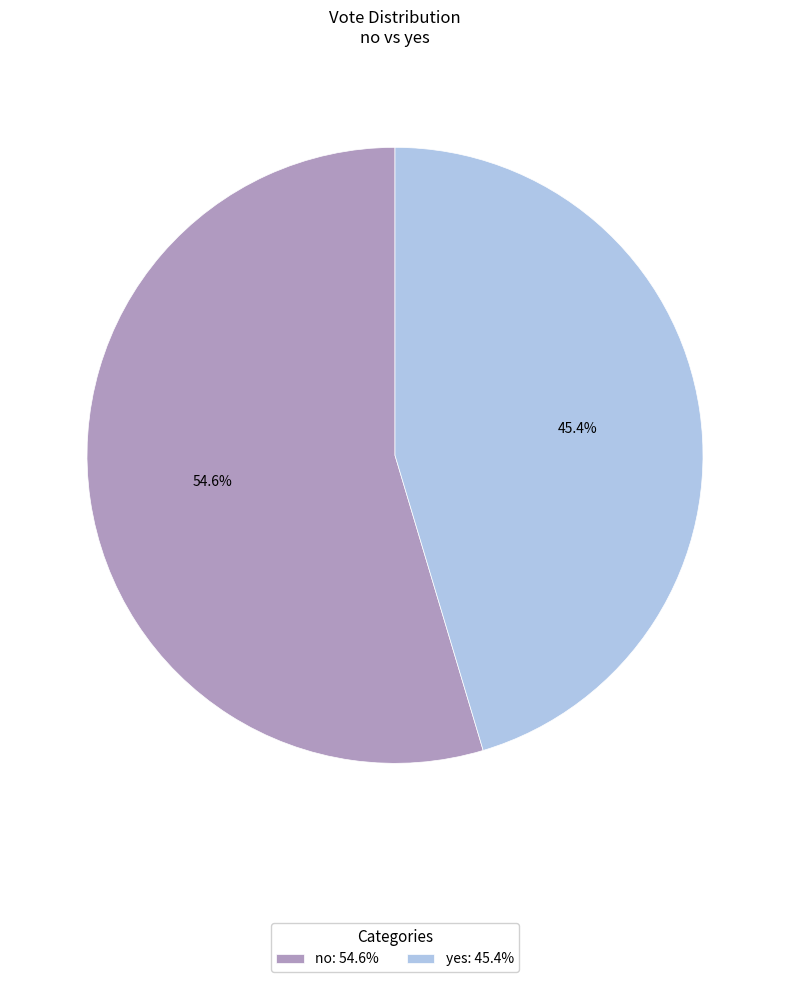

What percentage is the no slice, to the nearest percent?

55%